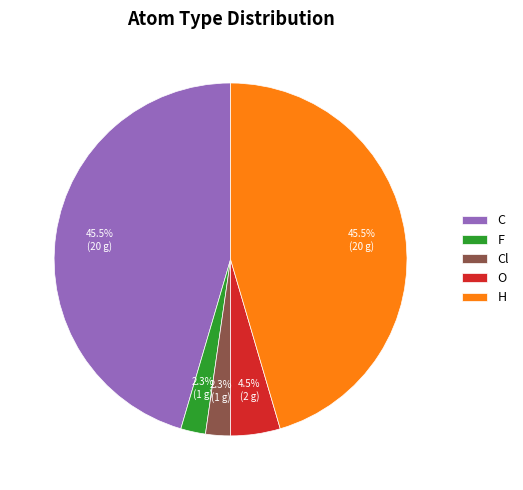

Is there any slice that represents more than half of the pie?

No